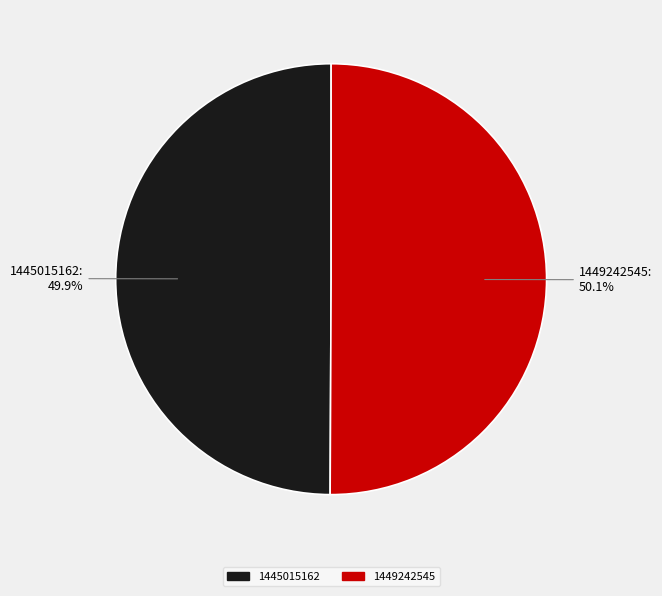

To the nearest percent, what is the combined percentage of 1449242545 and 1445015162?

100%